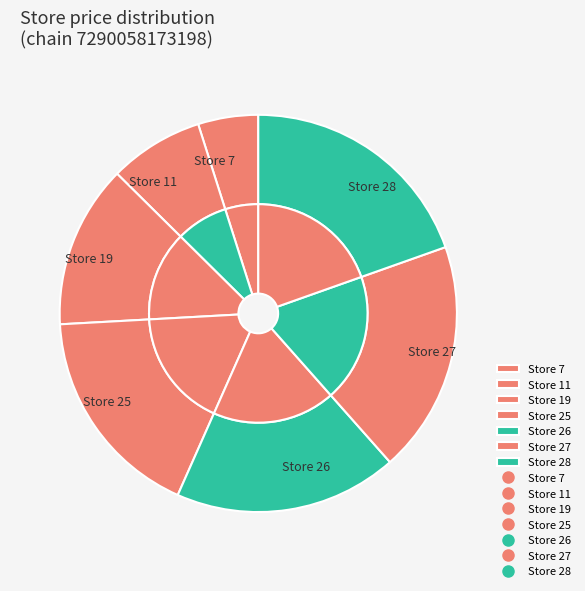

True or false: Store 26 accounts for 18% of the total.

True